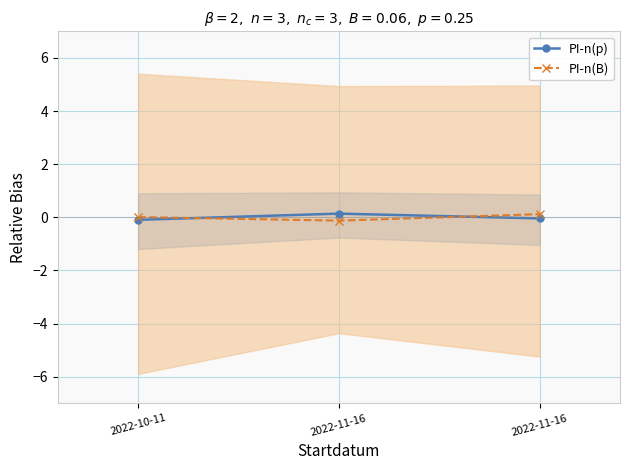

Reading left to right, transcribe all the data shown in this chart.

PI-n(p): 2022-10-11=-0.1	2022-11-16=0.1	2022-11-16=-0.0
PI-n(B): 2022-10-11=0.0	2022-11-16=-0.1	2022-11-16=0.1